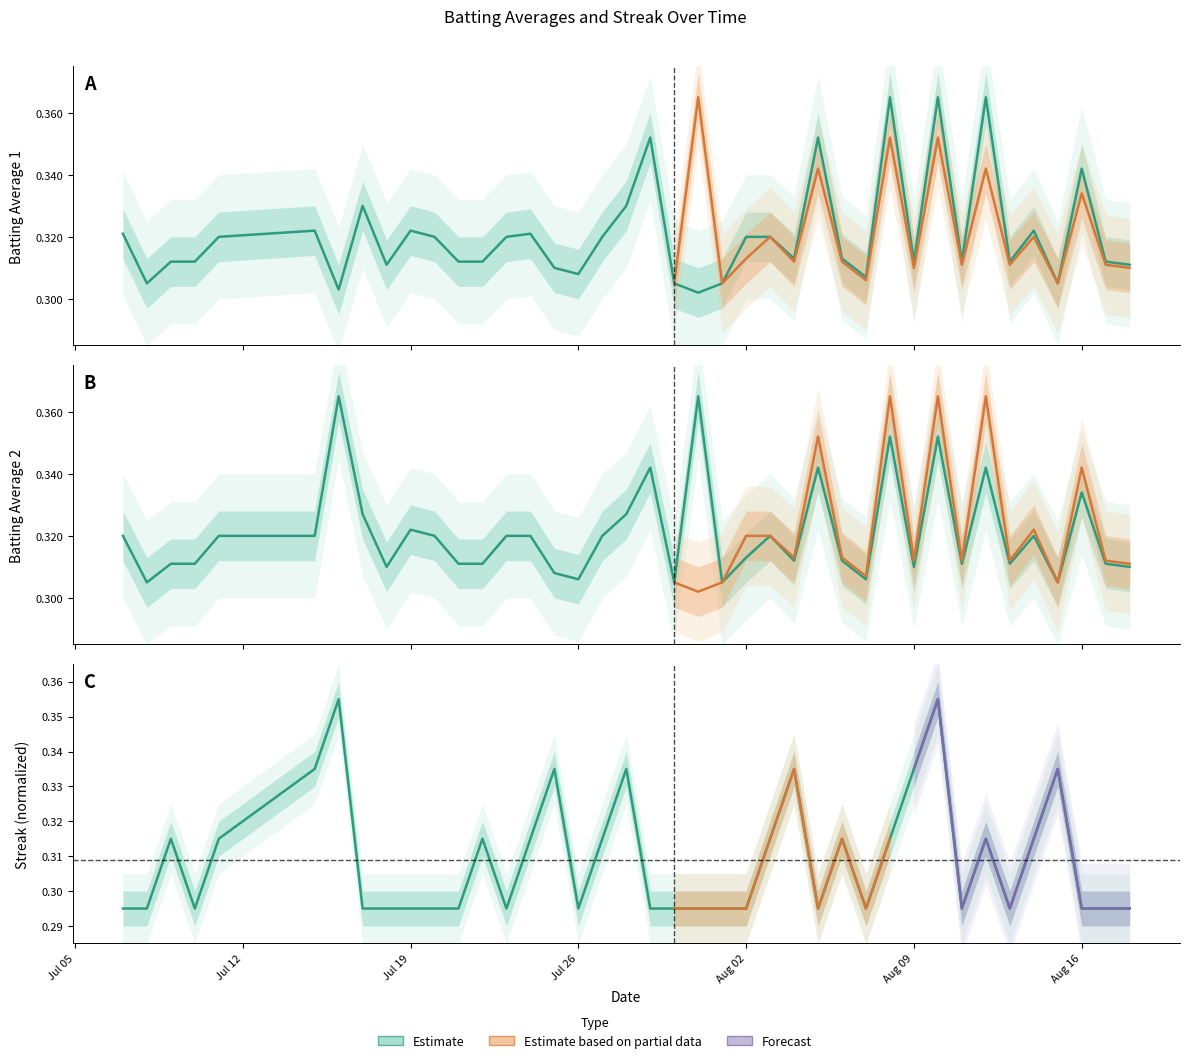

What is the difference between the maximum and minimum values in the Streak series?

0.1